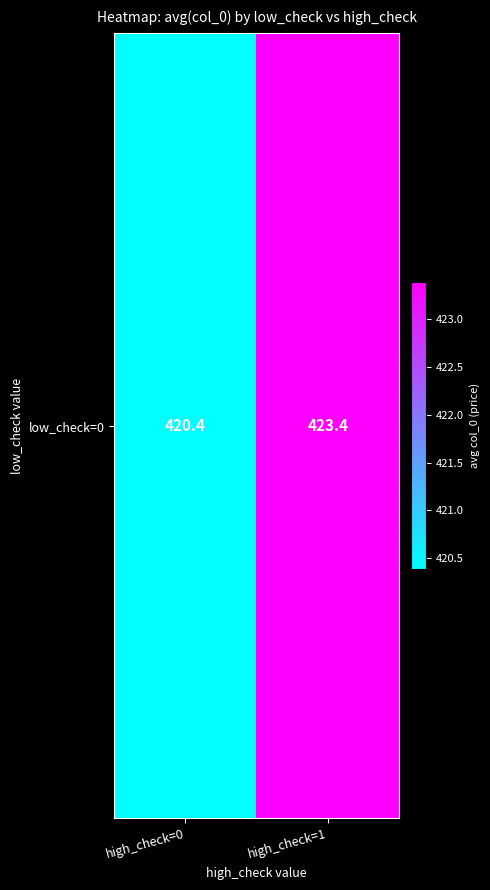

The chart shows a value of 420.4 at high_check=0. True or false?

True